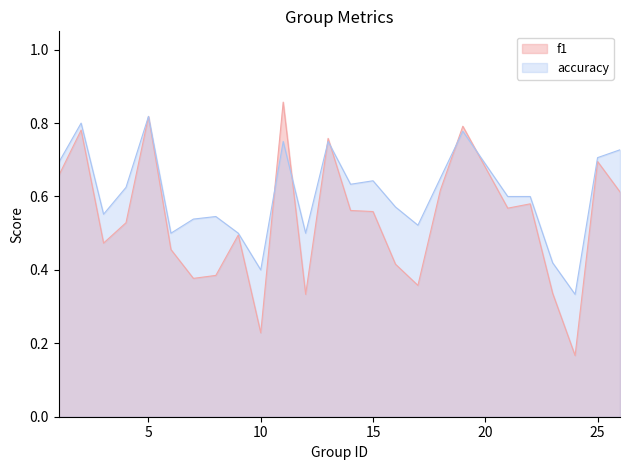

What is the difference between the maximum and minimum values in the f1 series?

0.7